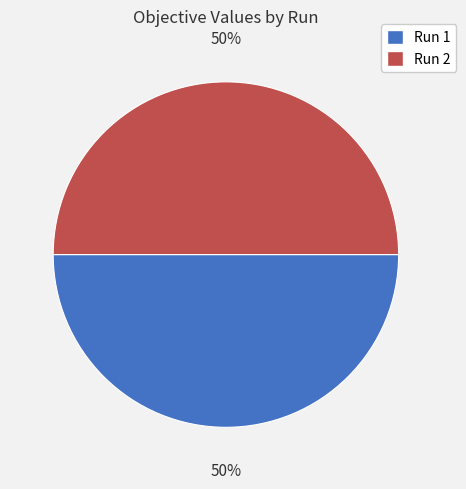

To the nearest percent, what percentage of the pie is Run 2?

50%